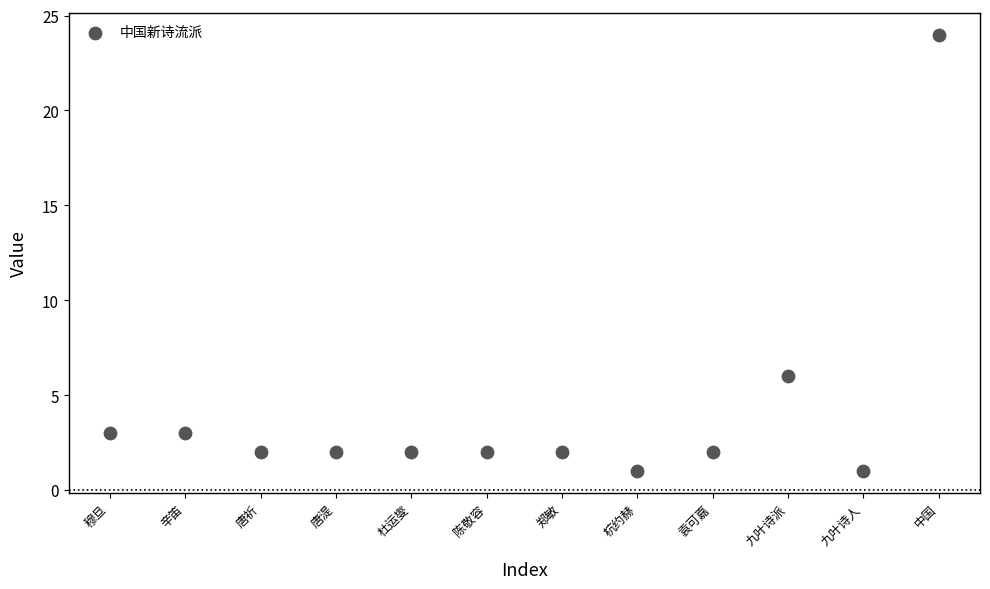

What Y value in the scatter plot is closest to 12?

6